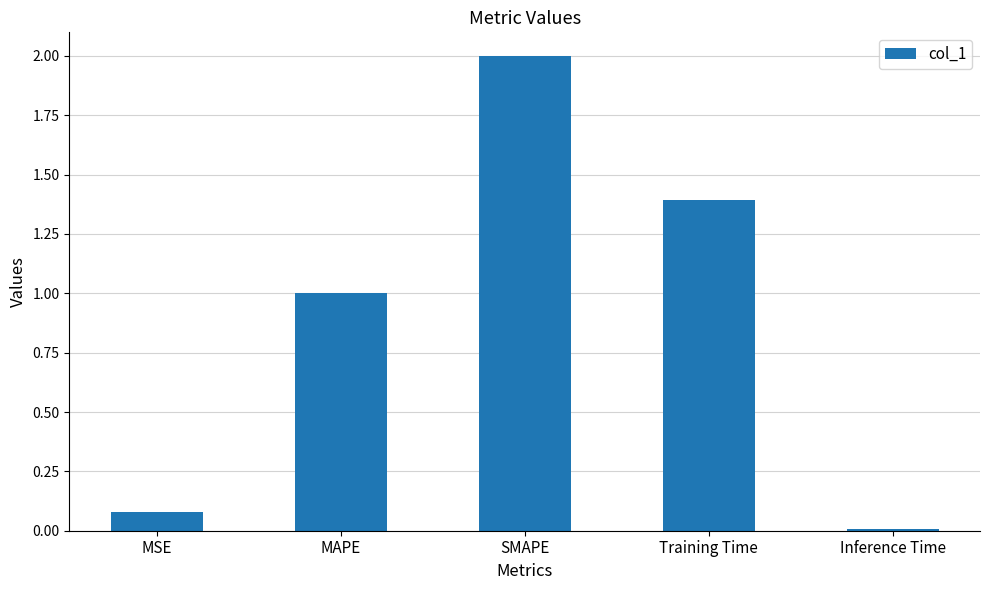

List the labels in order of value, smallest first.

Inference Time, MSE, MAPE, Training Time, SMAPE